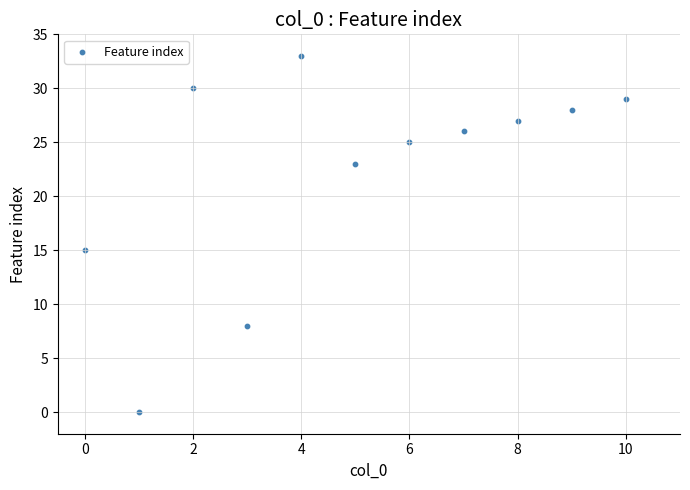

What Y value in the scatter plot is closest to 16?

15